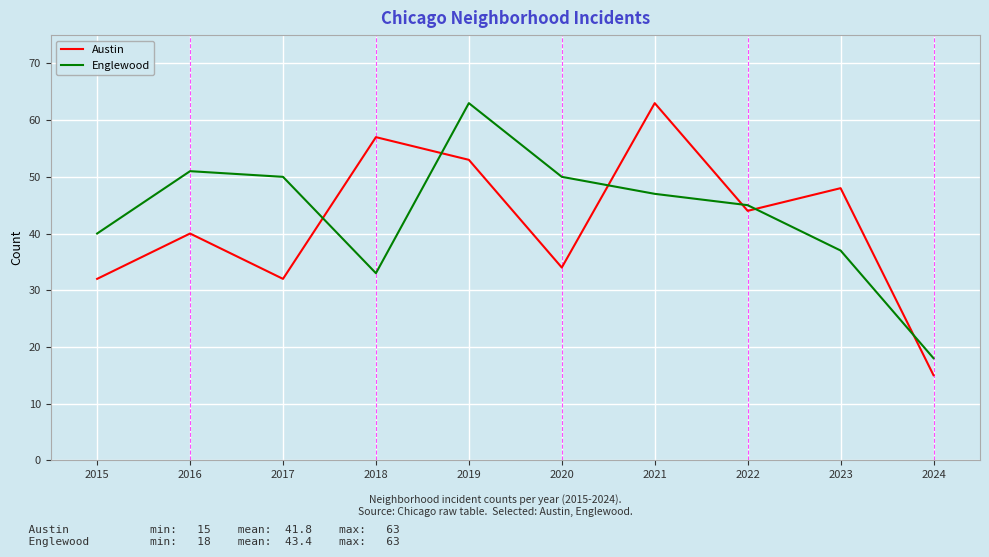

What is the difference between the Austin values at 2024 and 2019?

38